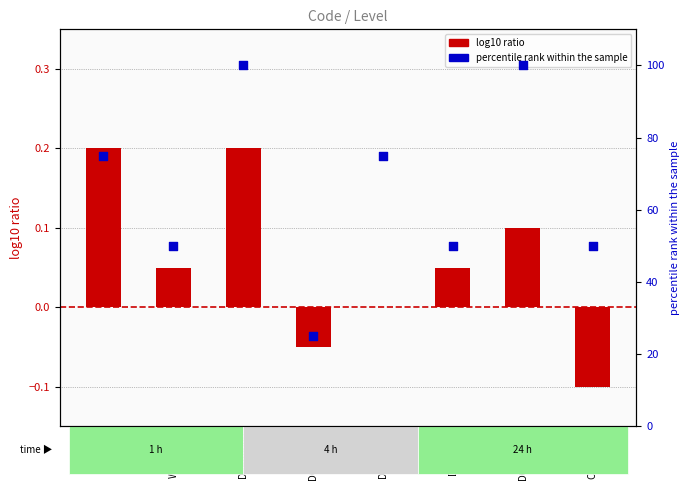

What is the total value across all series at D0MPT000?

100.1